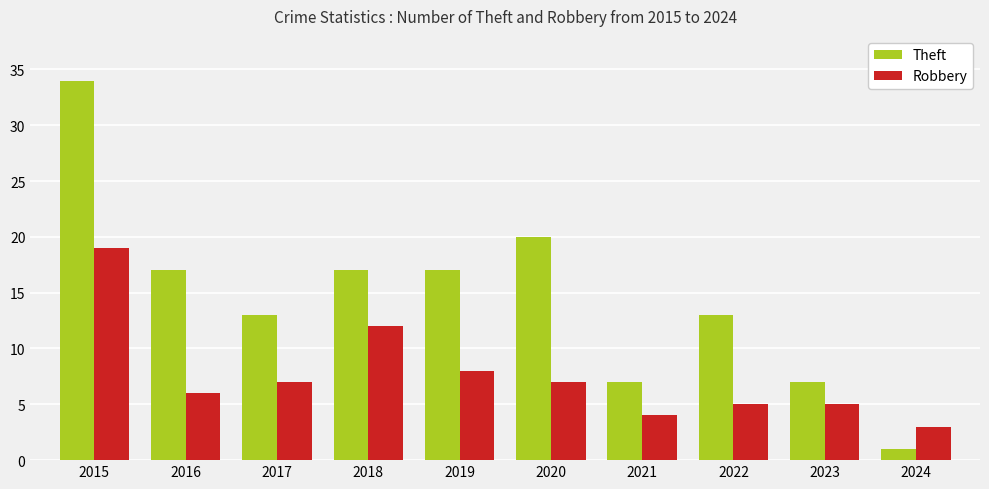

List the series in order of their overall mean, lowest first.

Robbery, Theft